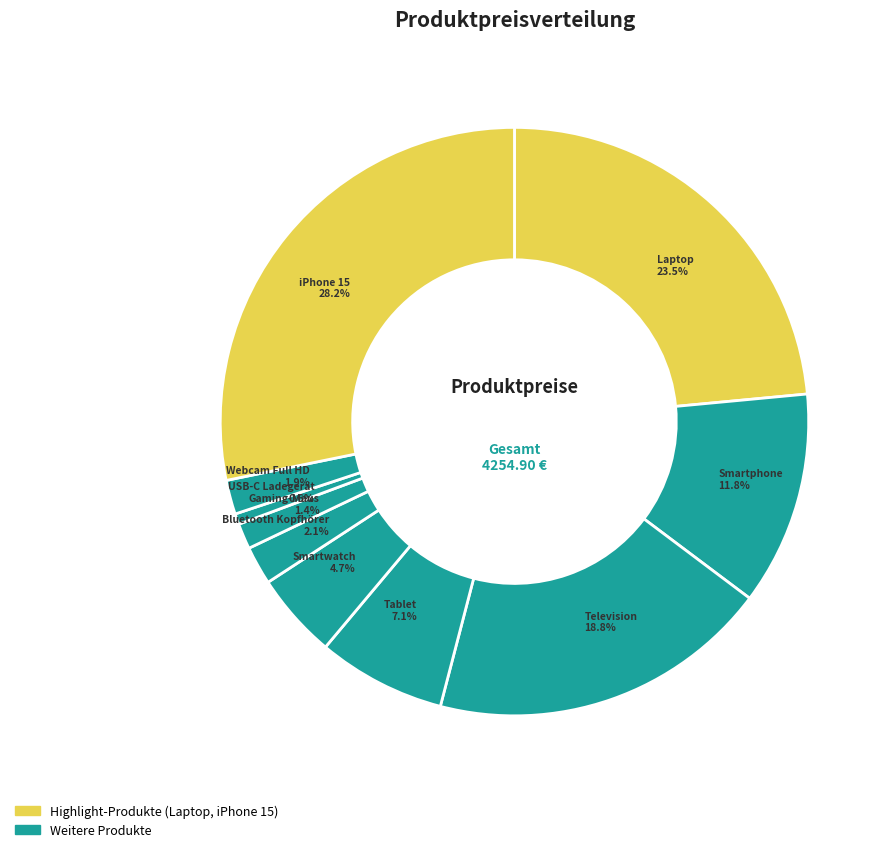

What is the total percentage of iPhone 15 and Webcam Full HD?

30.1%